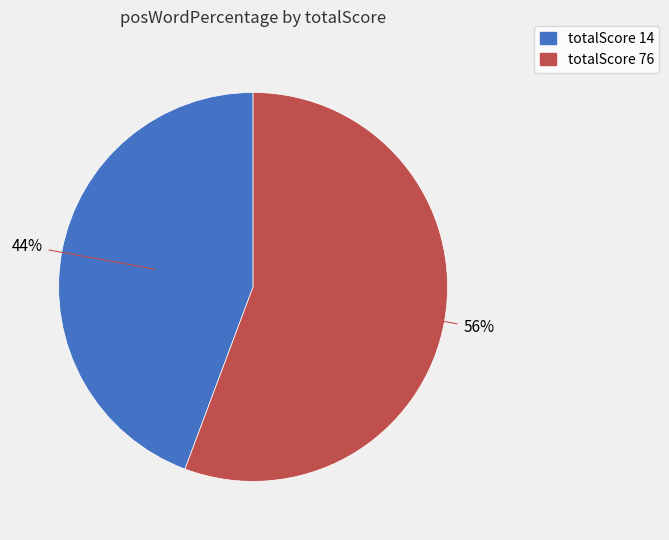

Does any single category account for the majority?

Yes